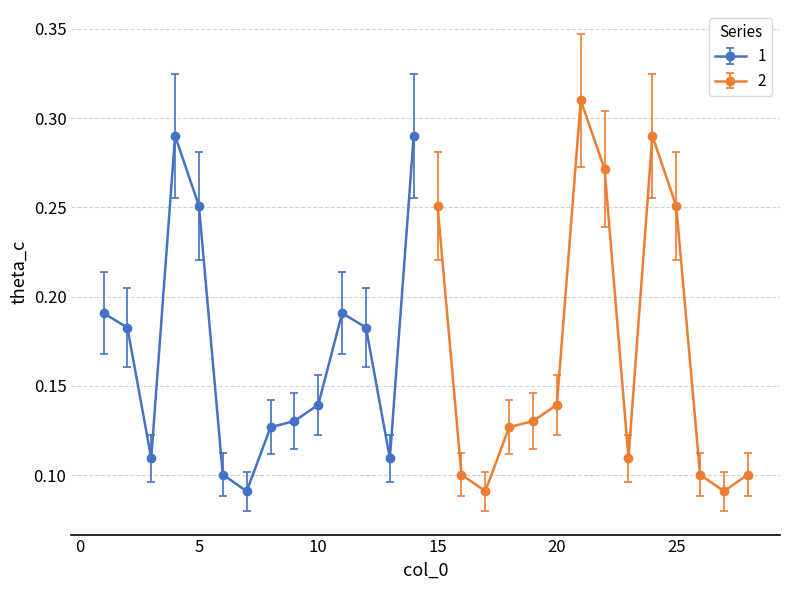

How many 1 values are between 0 and 1?

14